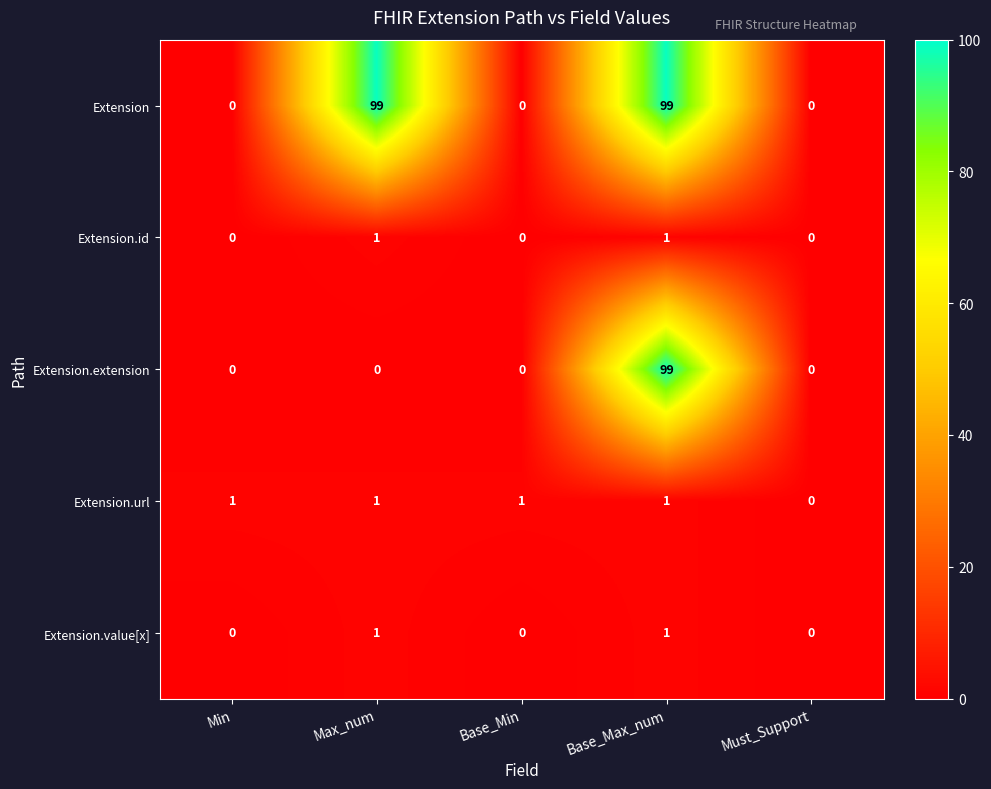

True or false: Extension.value[x] has a value of 2 at Max_num.

False